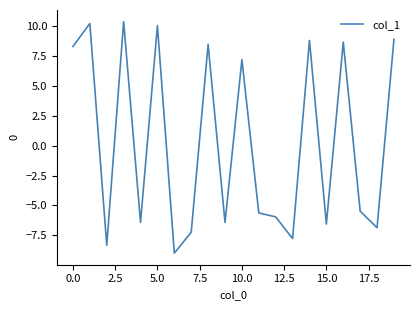

What is the maximum value shown in the chart?

10.4